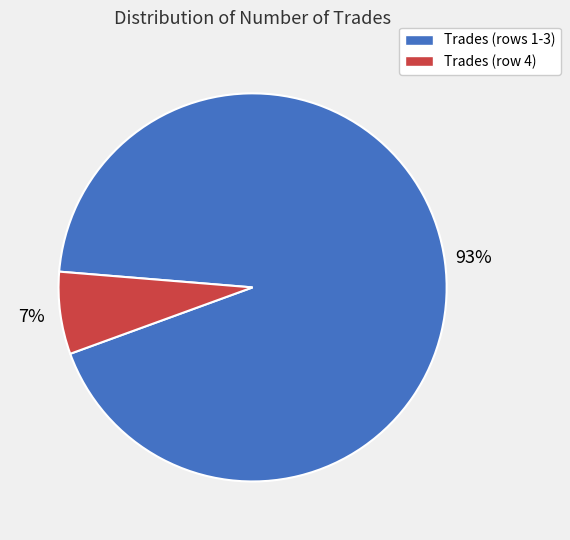

To the nearest percent, what is the average slice percentage?

50%